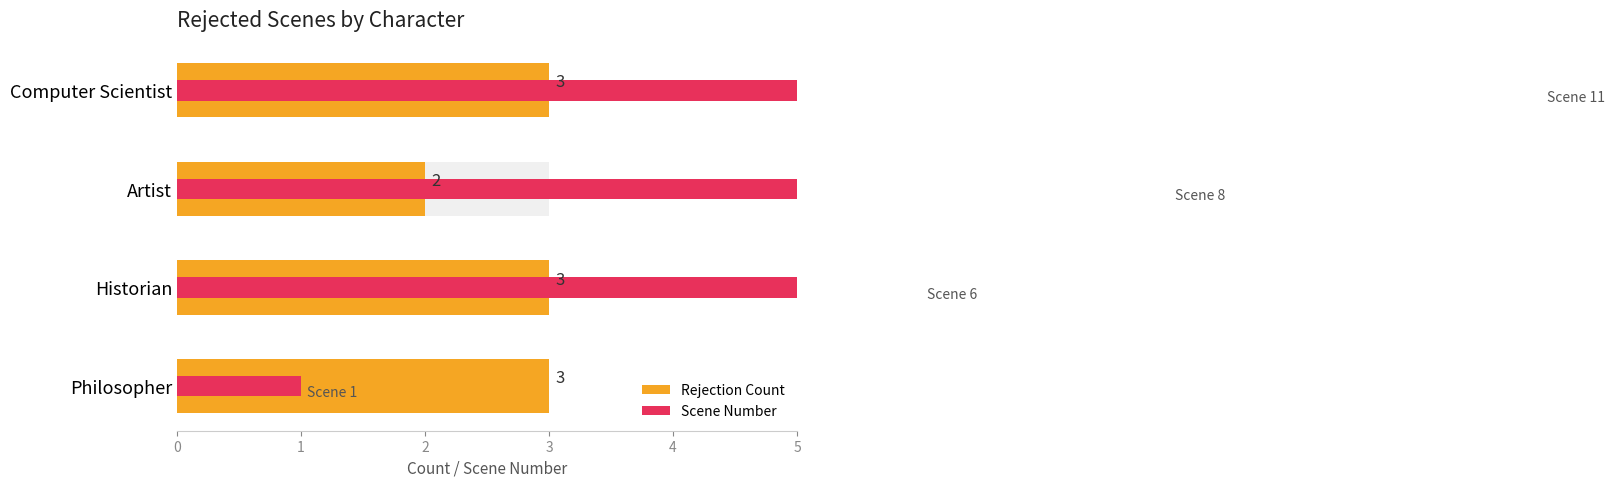

What is the average value?

3